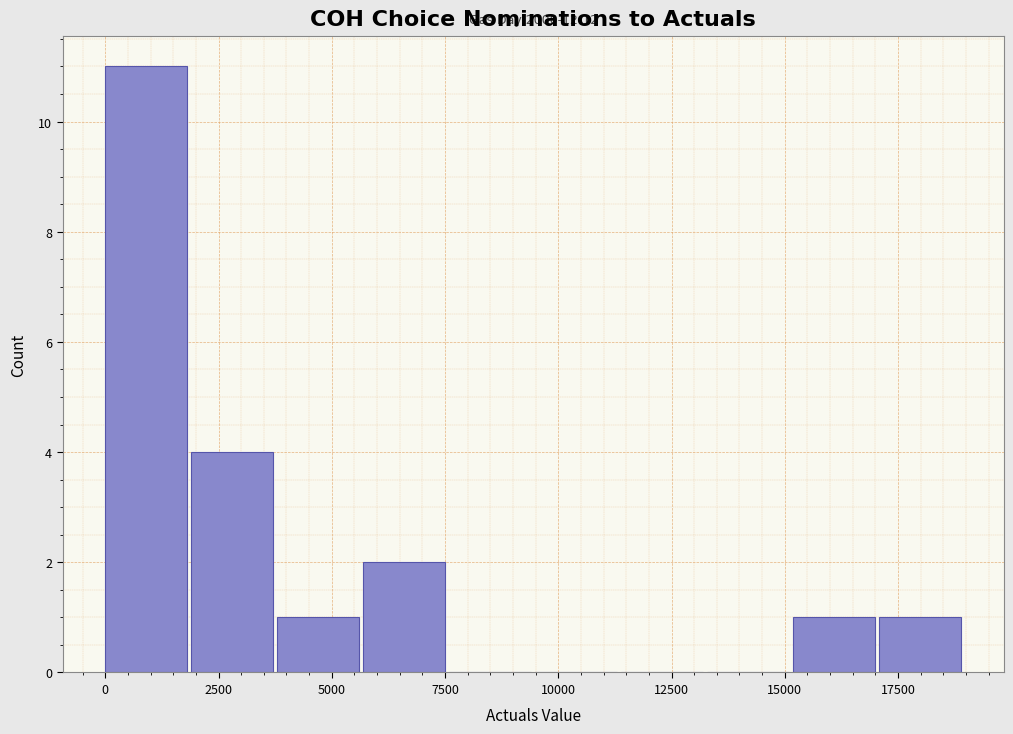

Read against the x-axis, roughly where is the centre of the tallest bar?

1000